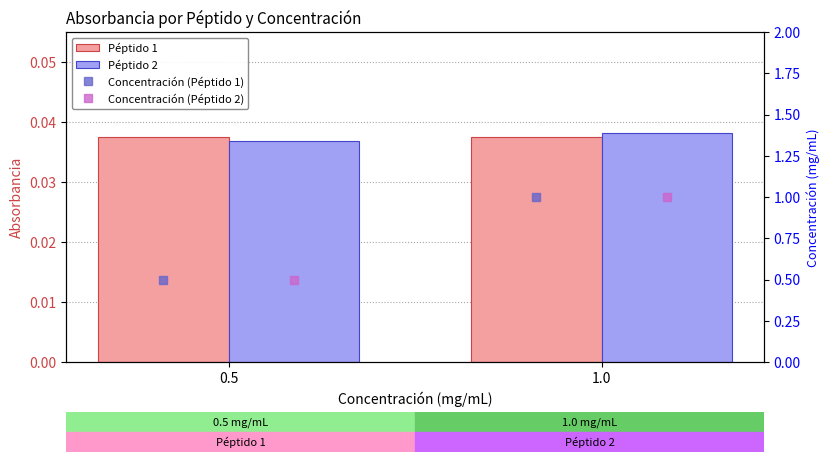

At which label does Péptido 2 reach its minimum?

0.5